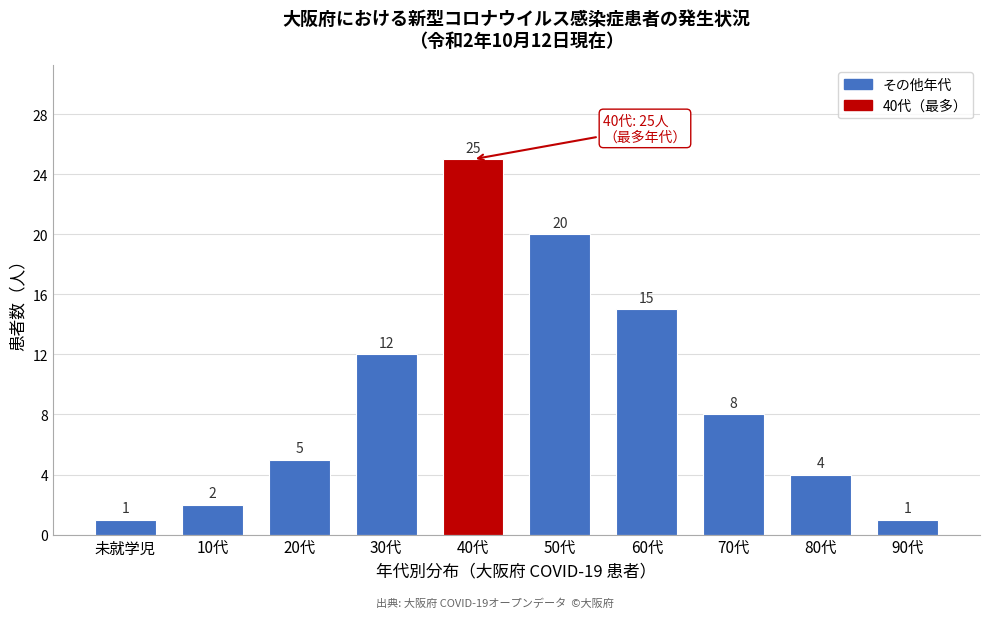

Reading right to left, list all the values displayed in this chart.

1	4	8	15	20	25	12	5	2	1